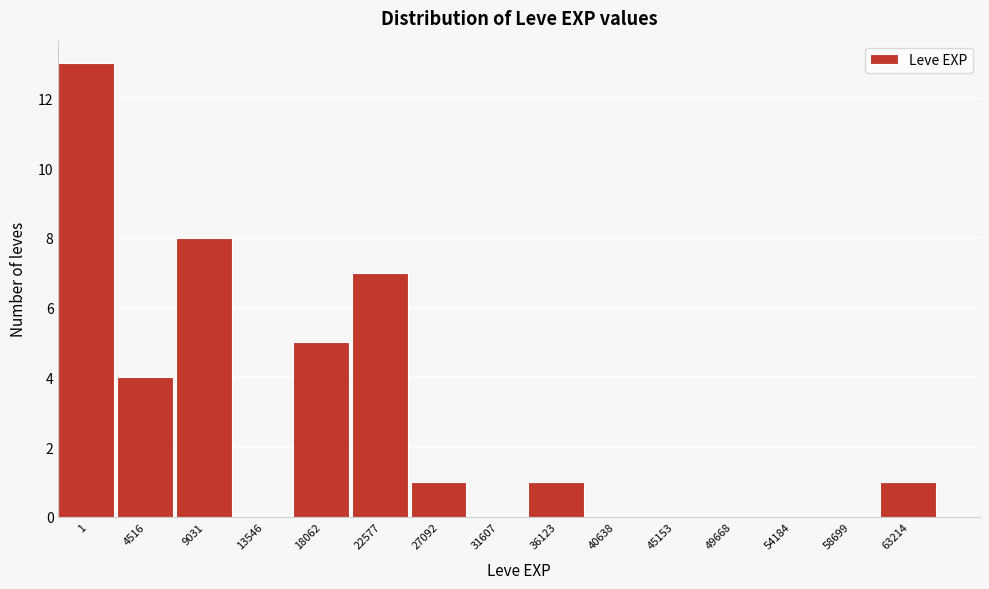

Reading right to left, extract all data points from this chart.

63214=1	58699=0	54184=0	49668=0	45153=0	40638=0	36123=1	31607=0	27092=1	22577=7	18062=5	13546=0	9031=8	4516=4	1=13